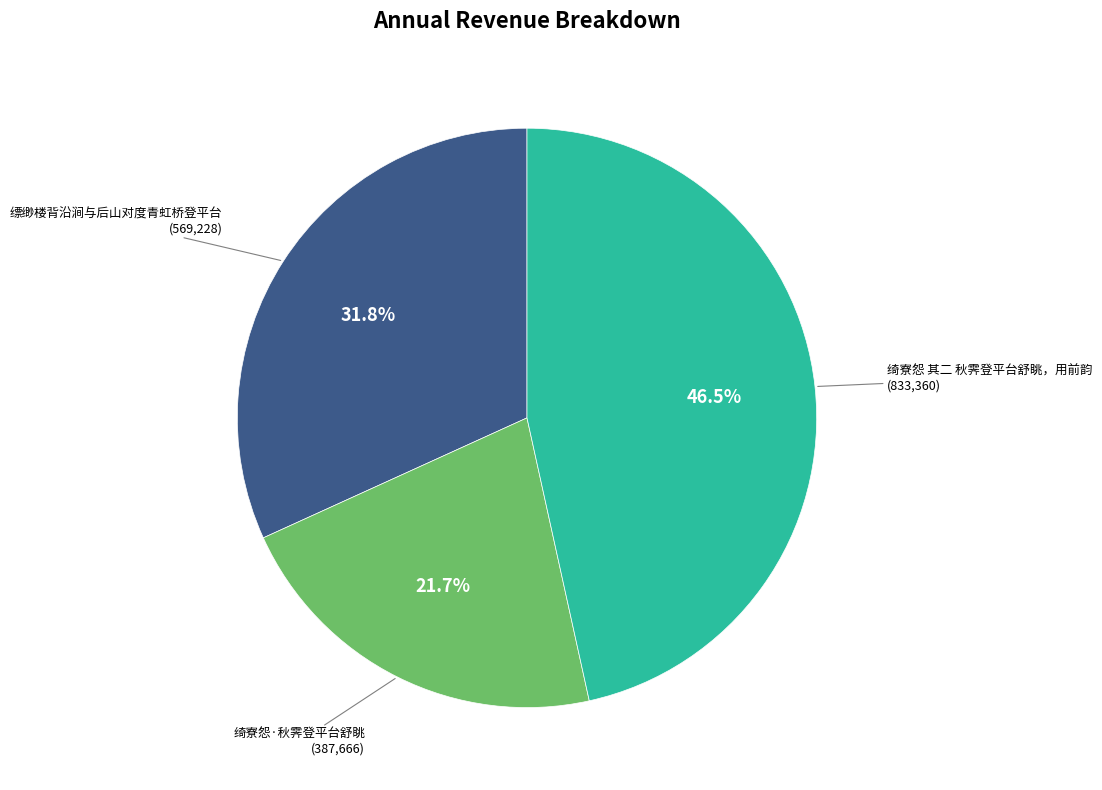

Does any single category account for the majority?

No